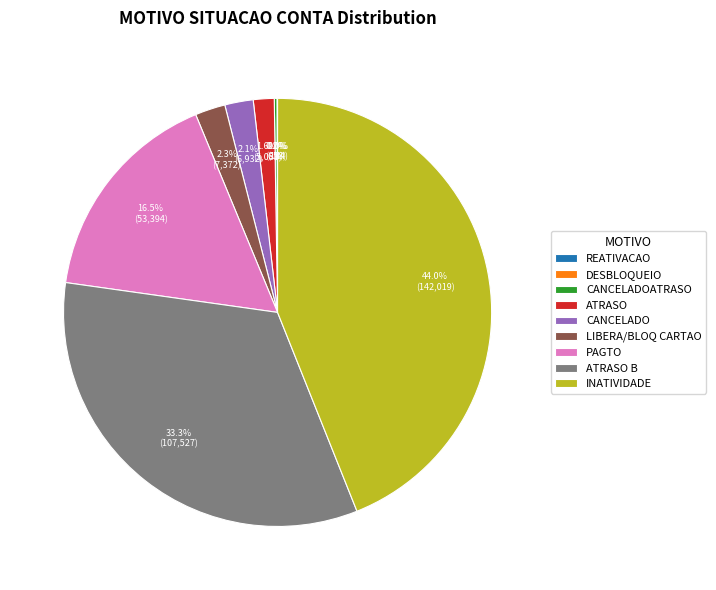

How much of the chart is everything except ATRASO B?

66.7%